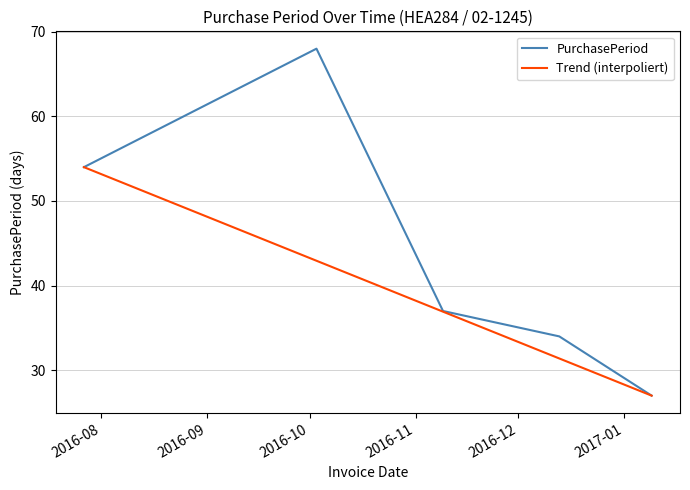

Rank the categories by value from highest to lowest.

2016-10-03, 2016-07-27, 2016-11-09, 2016-12-13, 2017-01-09